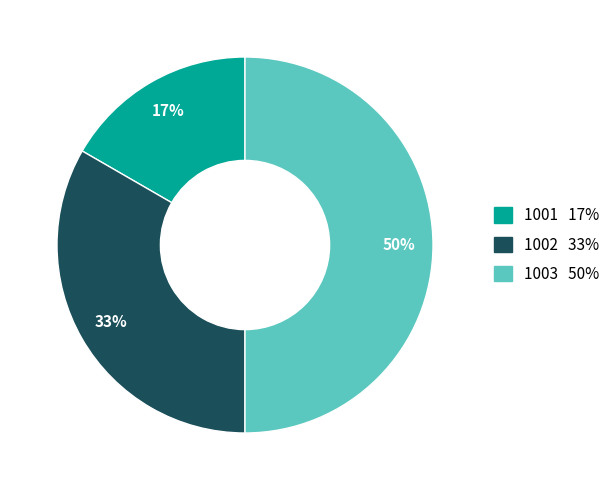

Combined, do 1002 and 1003 account for over 50%?

Yes